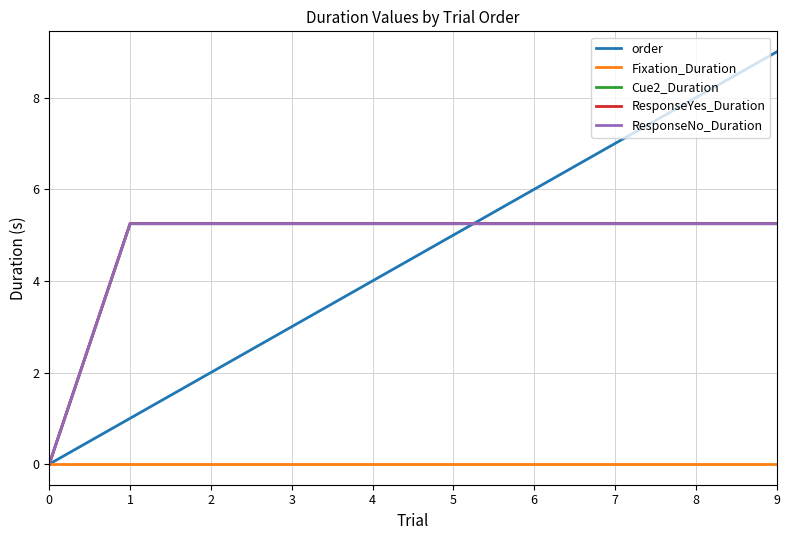

What is the spread (max minus min) of values at 6?

6.0